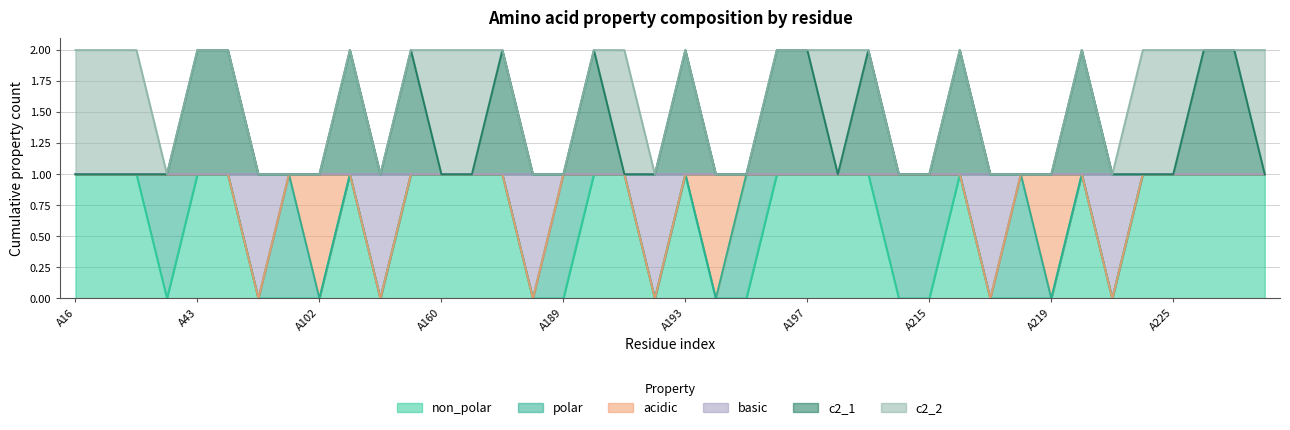

At how many categories does at least one series exceed 1?

14